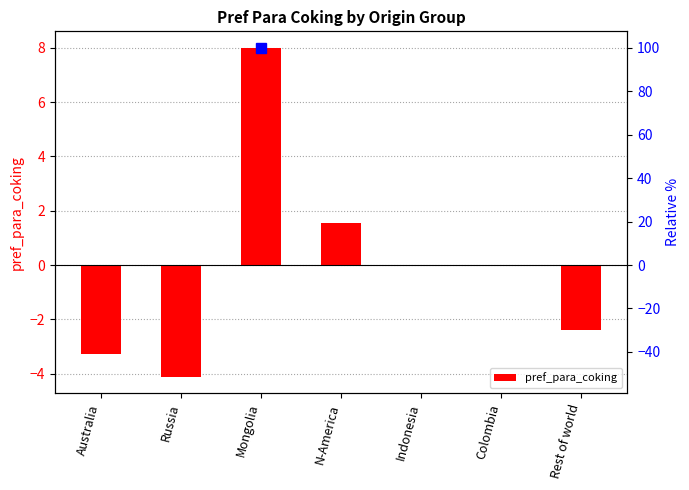

What is the sum of the values at Russia and Colombia?

-4.1